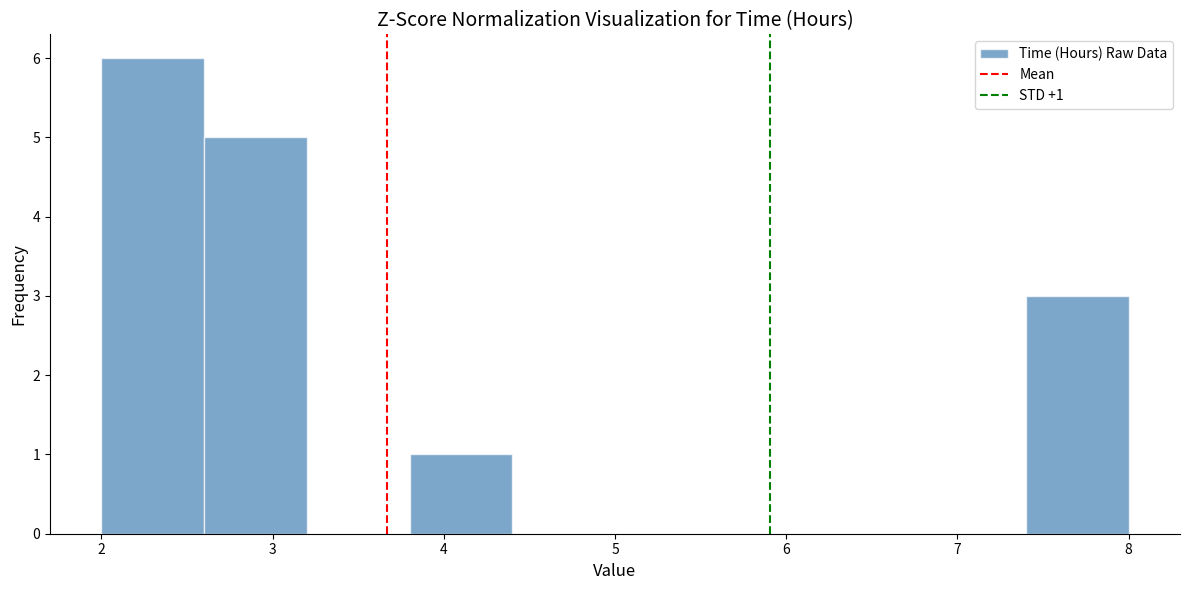

Which range on the x-axis has the tallest bar?

2.0 to 2.6